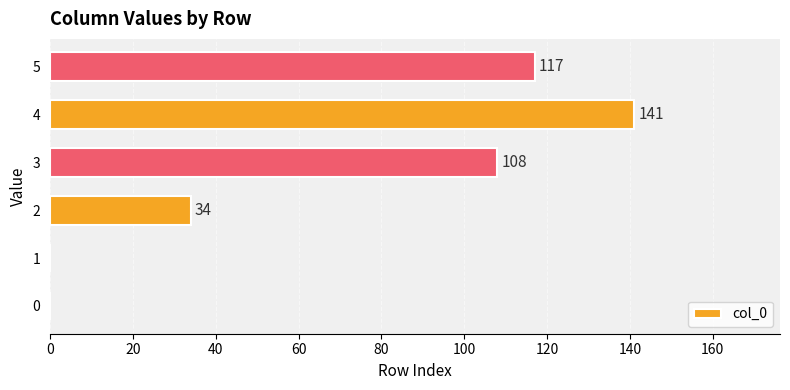

The chart shows a value of -87 at 0. True or false?

False